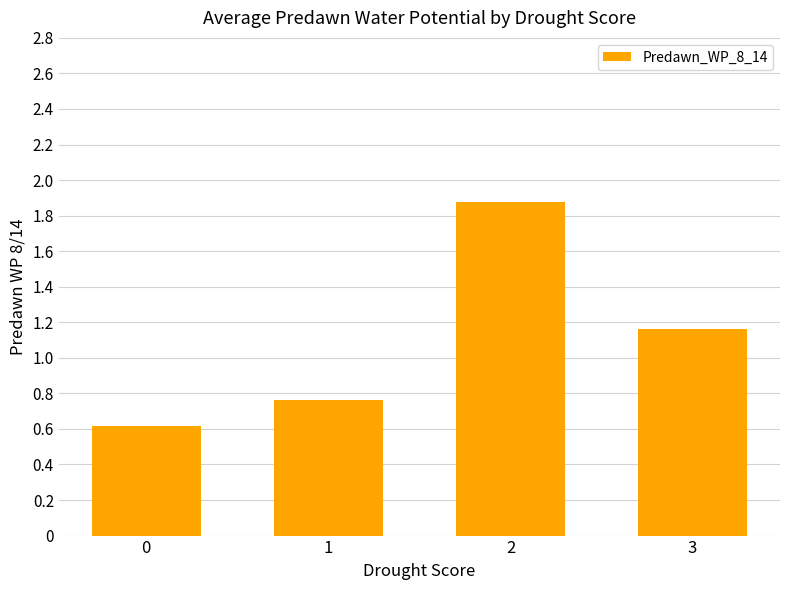

True or false: the data shows 2.0 at 3.

False